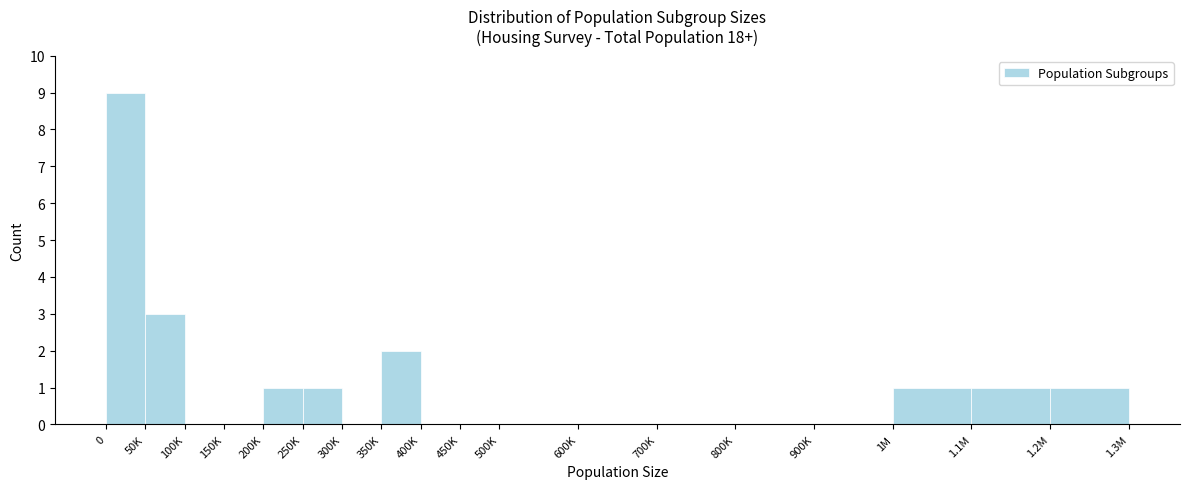

Reading left to right, list all the values displayed in this chart.

0=9	50K=3	100K=0	150K=0	200K=1	250K=1	300K=0	350K=2	400K=0	450K=0	500K=0	600K=0	700K=0	800K=0	900K=0	1M=1	1.1M=1	1.2M=1